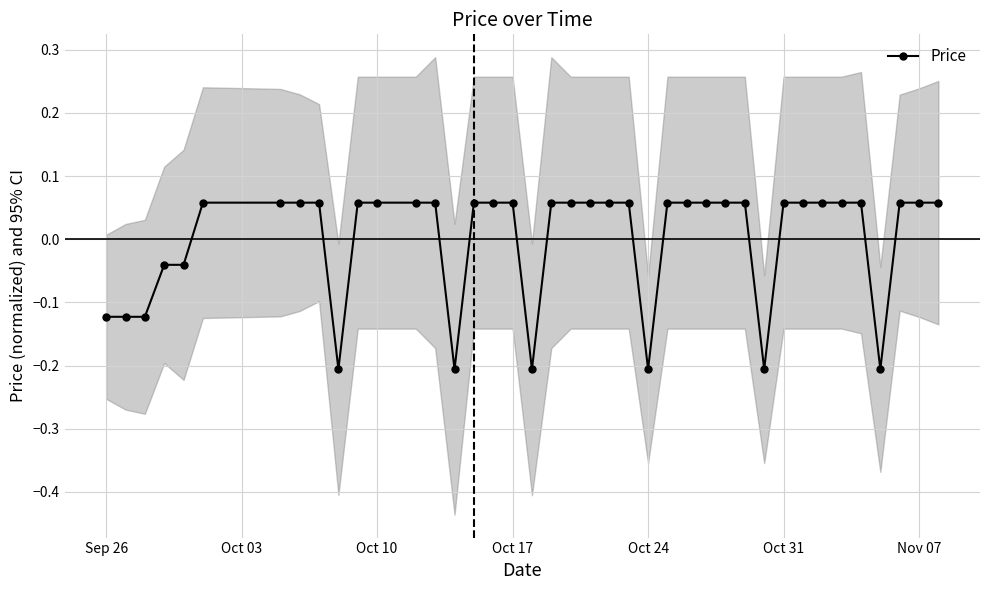

How many Price values are between 0 and 1?

29